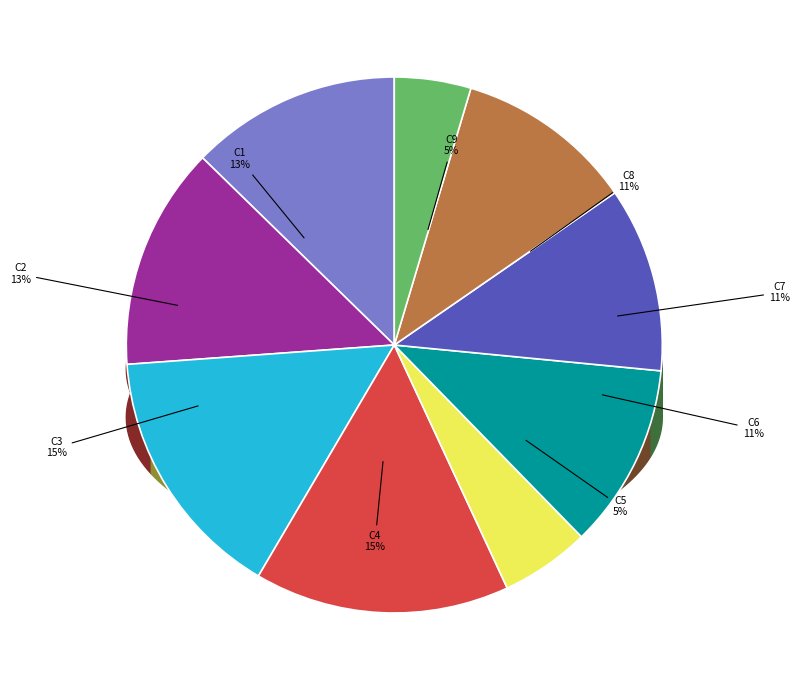

What percentage is the C3 slice, to the nearest percent?

15%